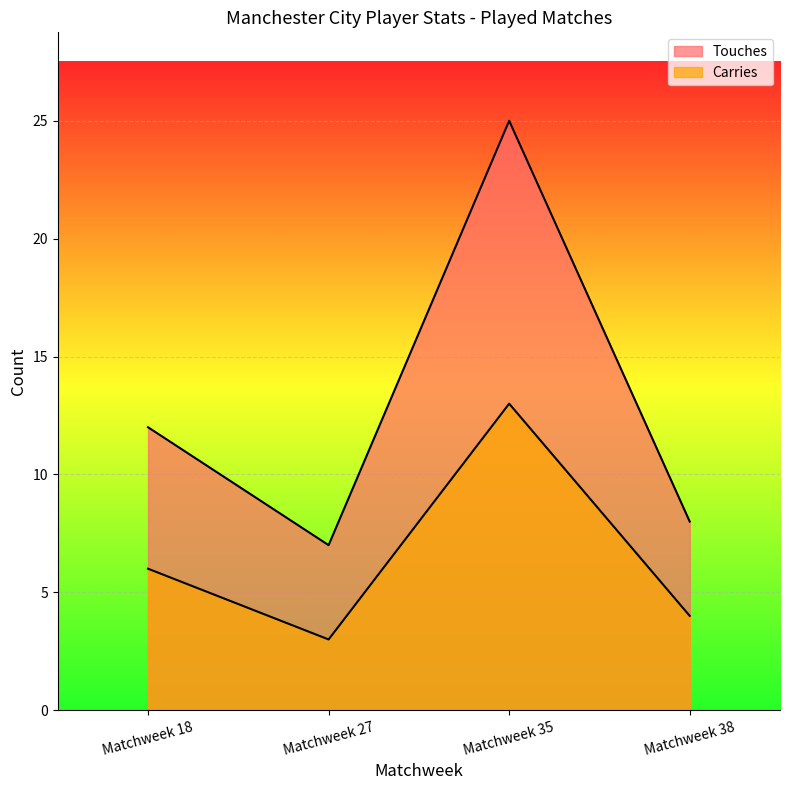

Rank the series by their maximum value, from highest to lowest.

Touches, Carries